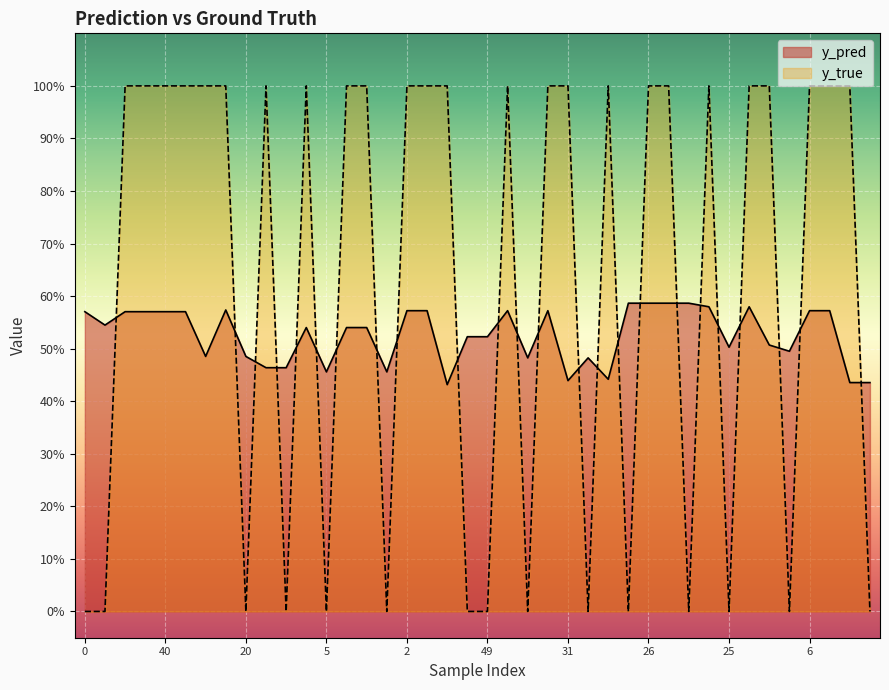

How many series are shown in this chart?

2